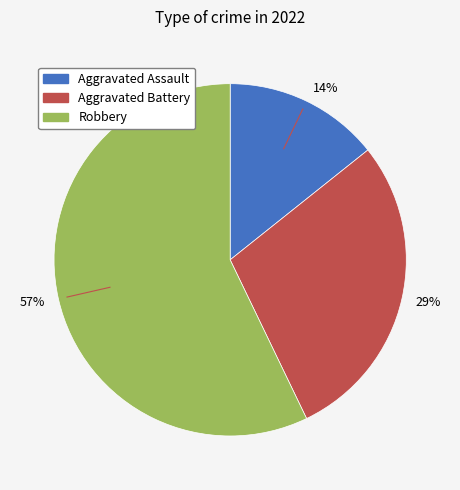

What percentage is the Aggravated Assault slice, to the nearest percent?

14%